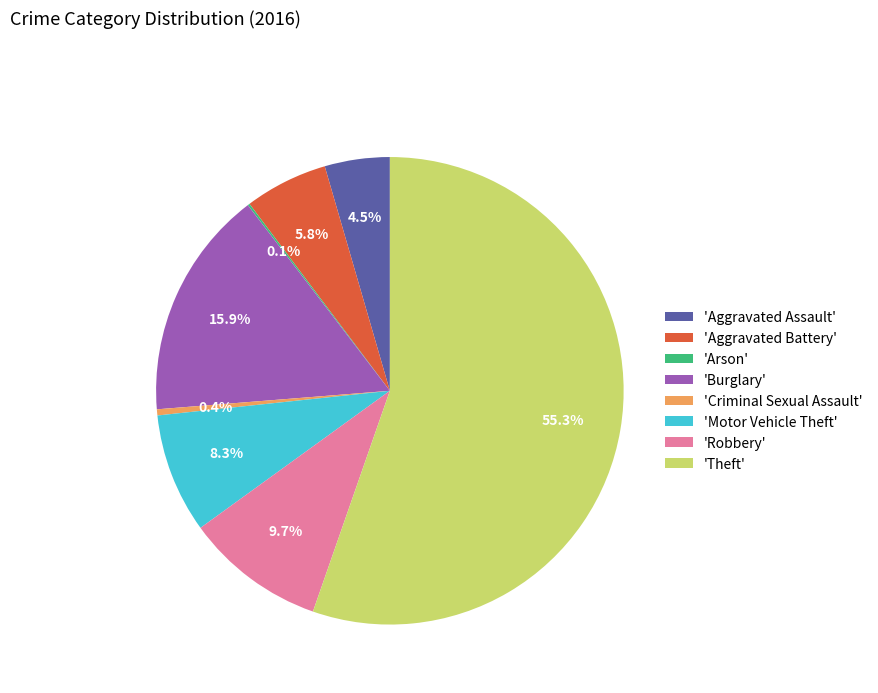

What is the ratio of the value at 'Theft' to the value at 'Burglary'?

3.5